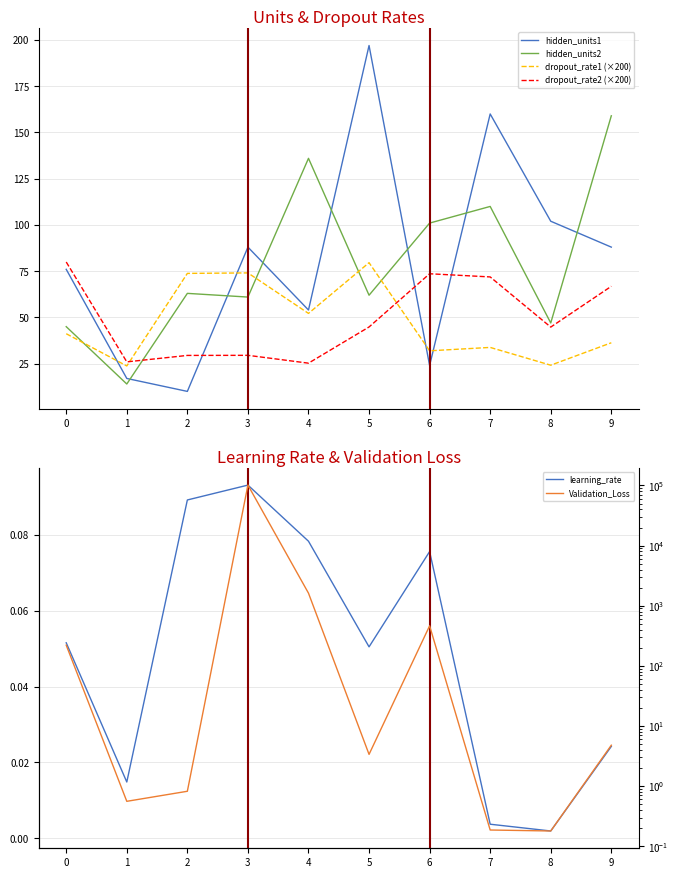

How many values in the dropout_rate1 (×200) series exceed 41?

5